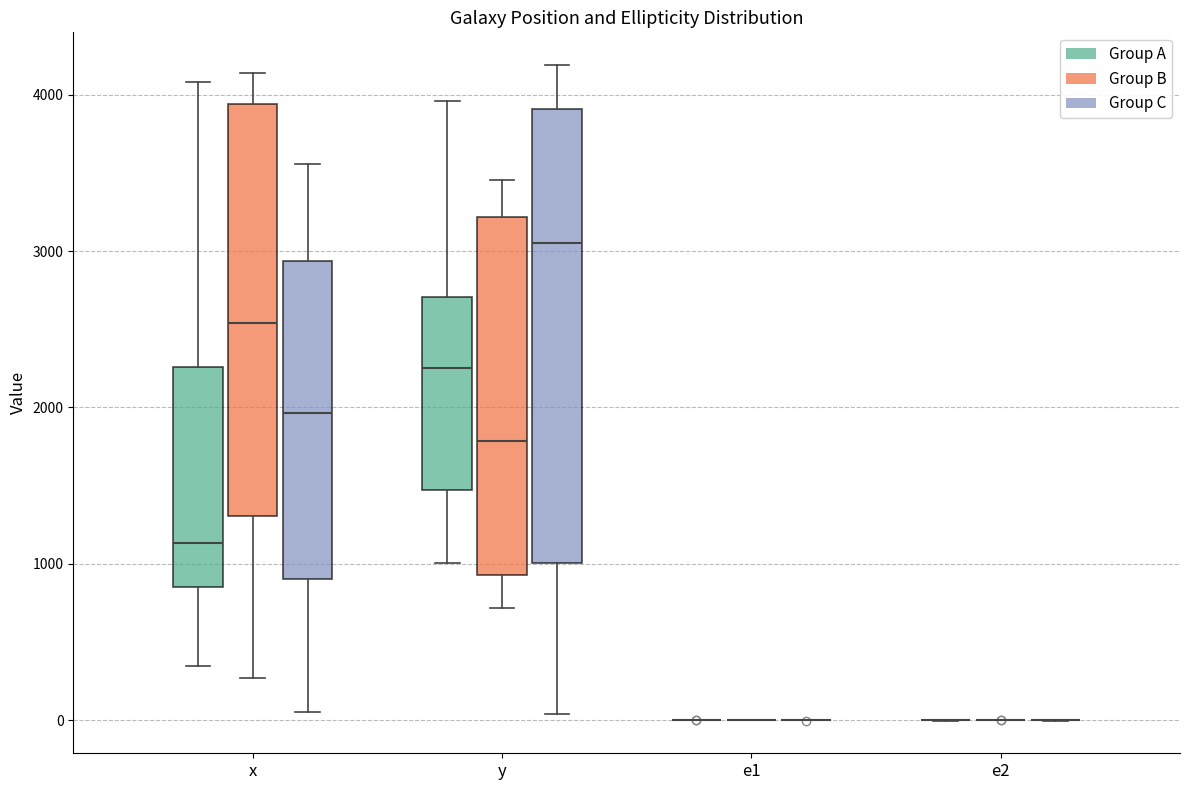

Where does the lower whisker of the box for y (Group B) end on the y-axis? The values are not printed on the chart, so give them approximately, as read against the axis.

700